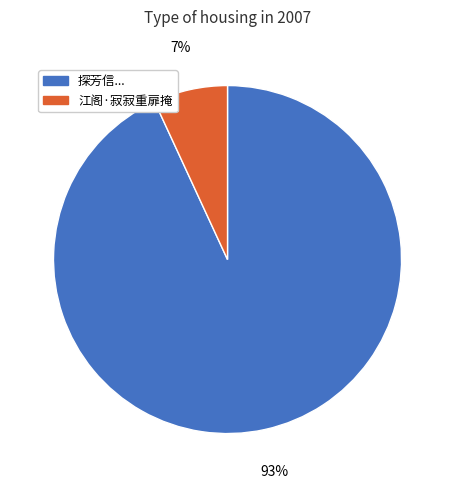

To the nearest percent, what is the average slice percentage?

50%